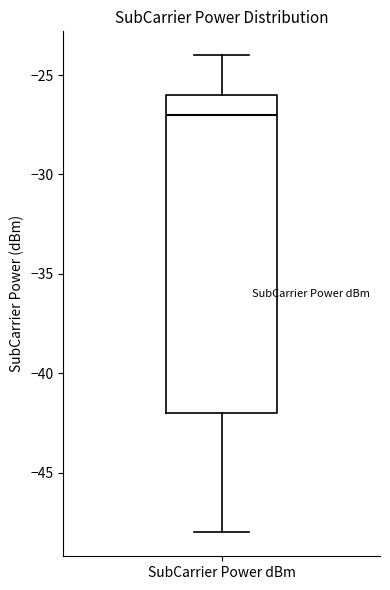

Read this box plot against the y-axis: the position of the median line, the range covered by the box, and the ends of both whiskers. The values are not printed on the chart, so give them approximately, as read against the axis.

median -27, box -42 to -26, whiskers -48 to -24